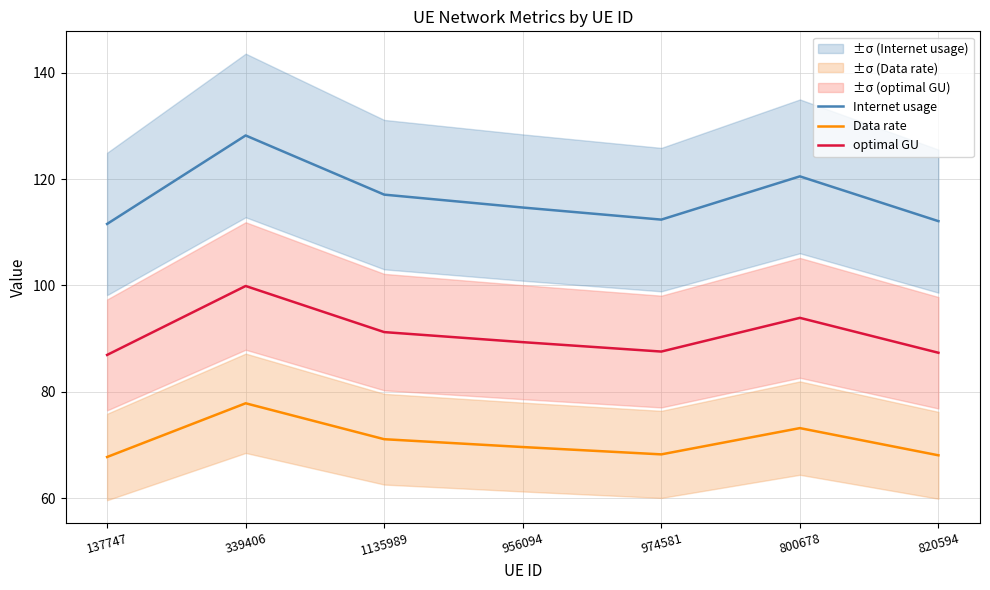

True or false: Data rate has a value of 67.7 at 137747.

True